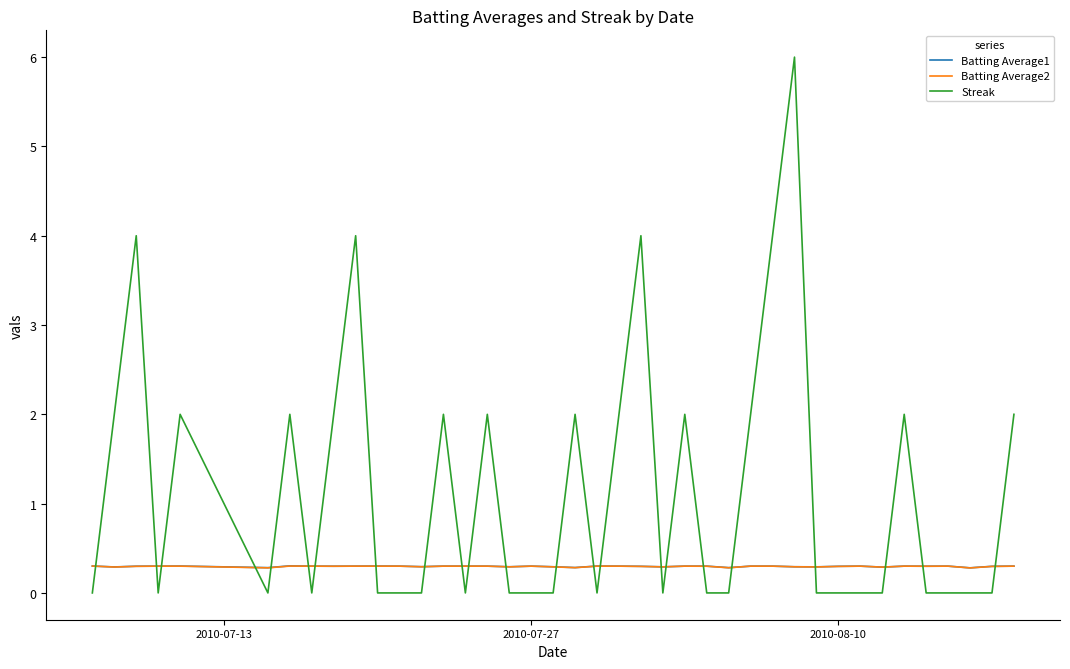

Which series has the largest range (max minus min)?

Streak